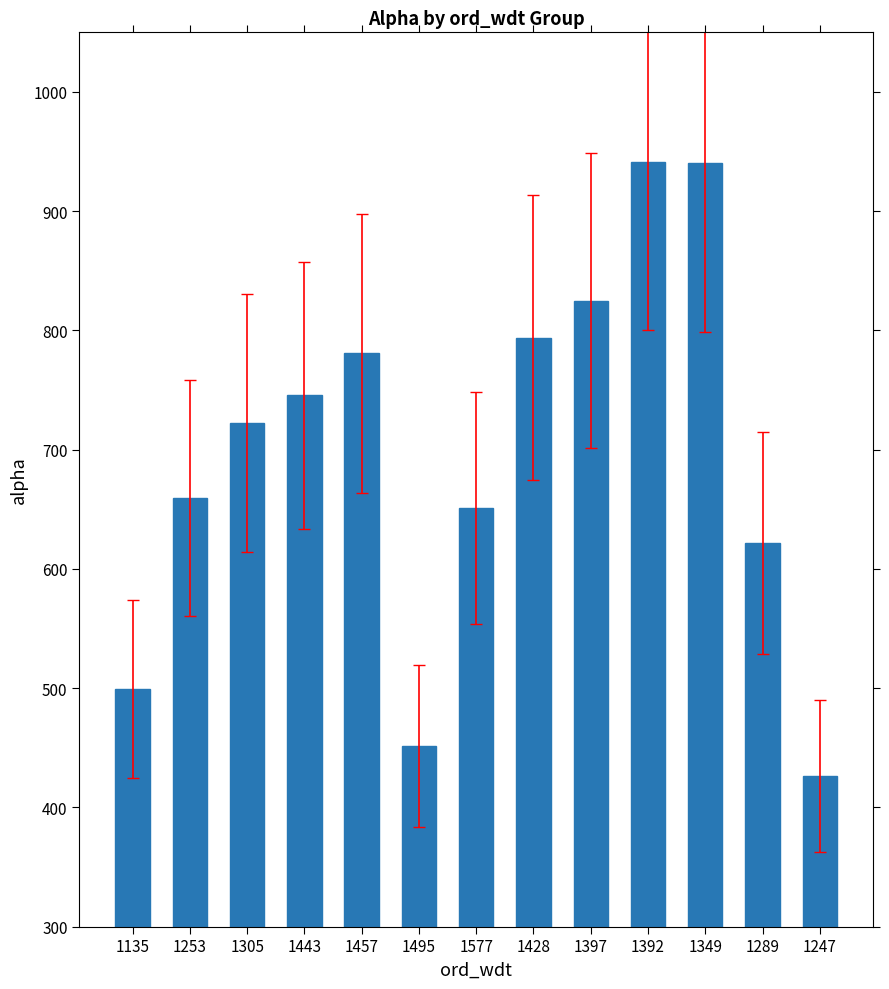

What is the change in value from 1577 to 1349?

+289.0